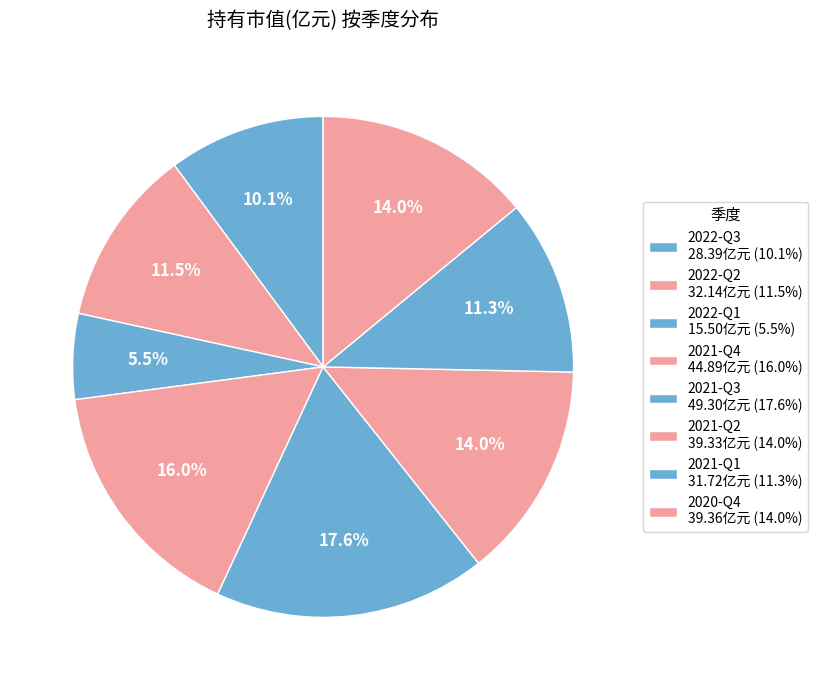

What is the change in value from 2022-Q3 to 2021-Q1?

+3.3